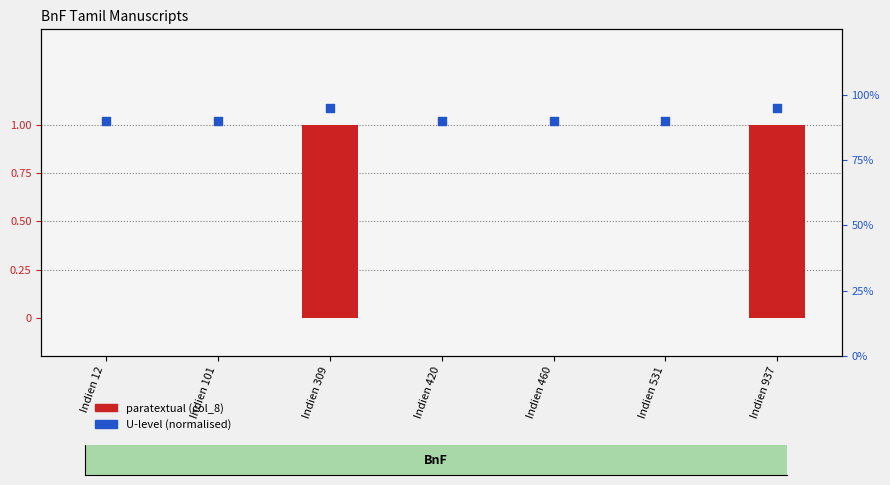

Which series has the widest spread of Y values?

paratextual (col_8)